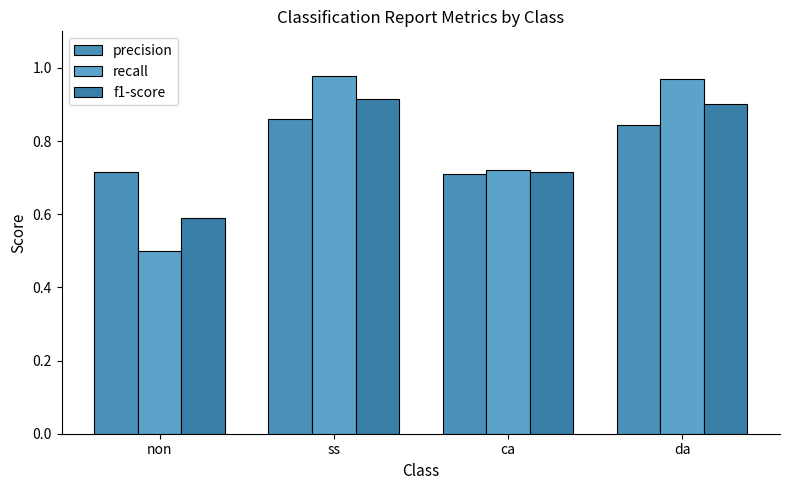

Which label corresponds to the smallest value in the chart?

non